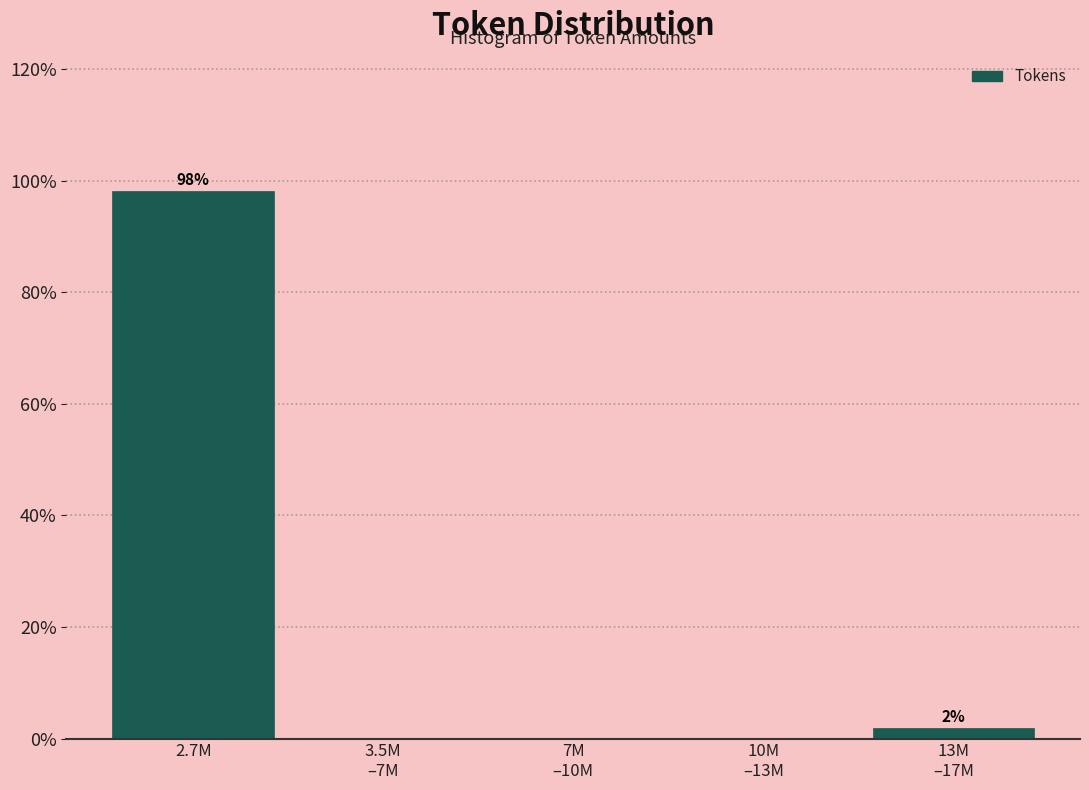

What is the sum of all values?

100.0